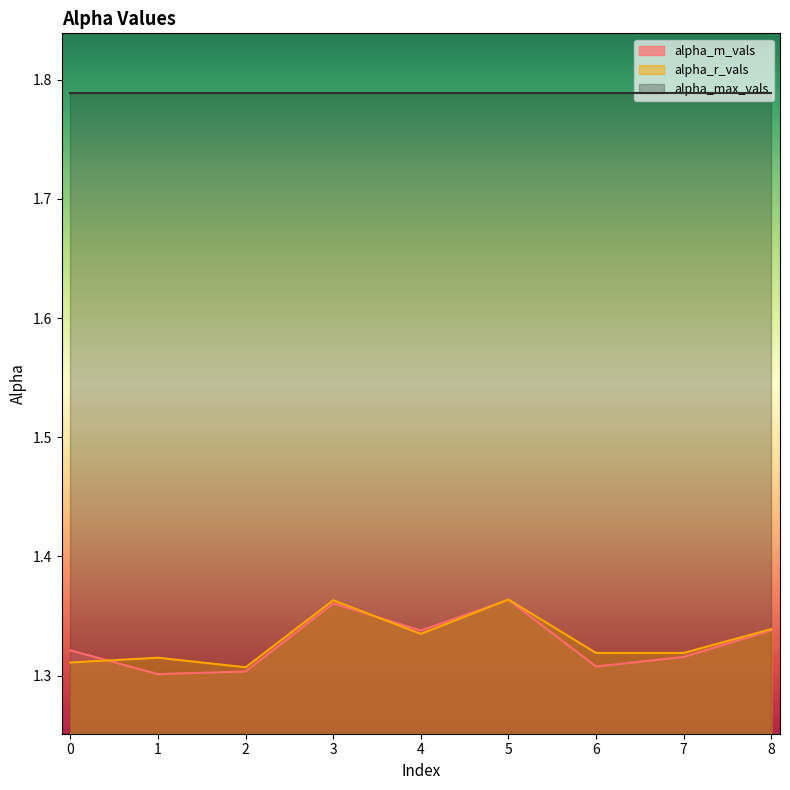

What is the value of the alpha_r_vals point at the 9th from the left?

1.3